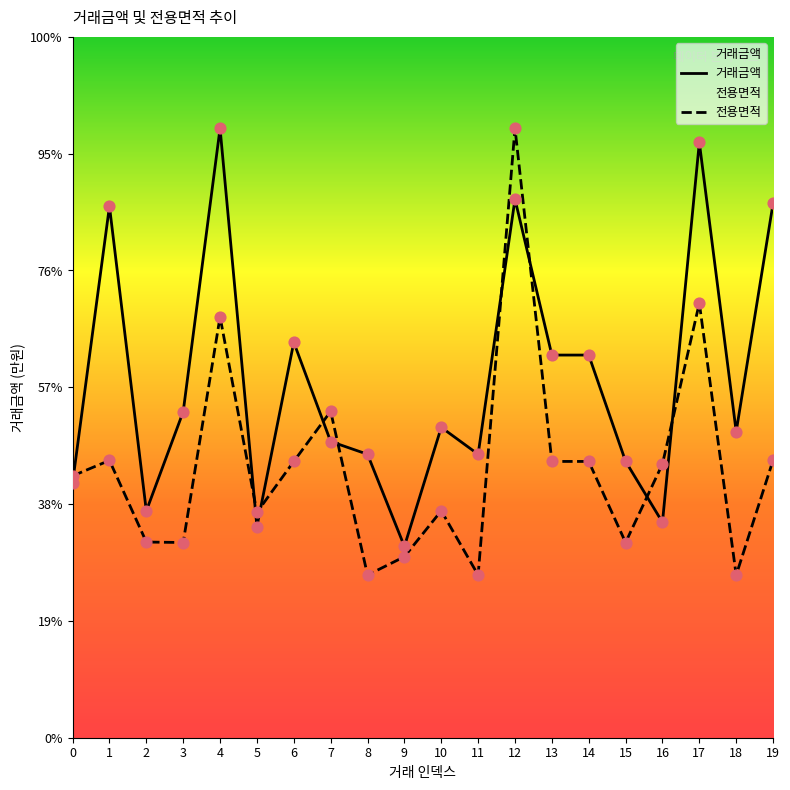

What is the total value across all series at 7?

43928.6